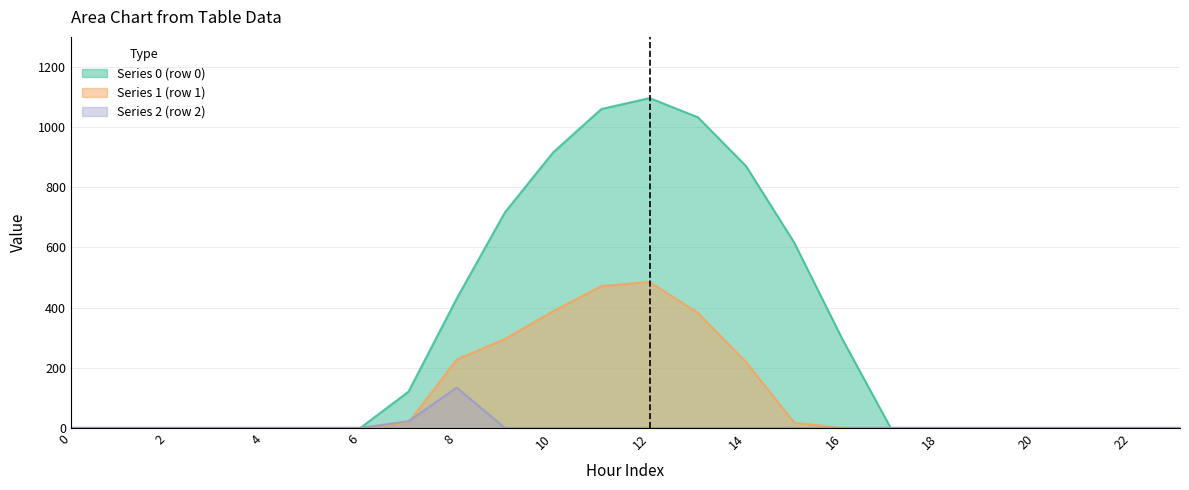

List the labels in order of row_0 value, largest first.

12, 11, 13, 10, 14, 9, 15, 8, 16, 7, 0, 1, 2, 3, 4, 5, 6, 17, 18, 19, 20, 21, 22, 23